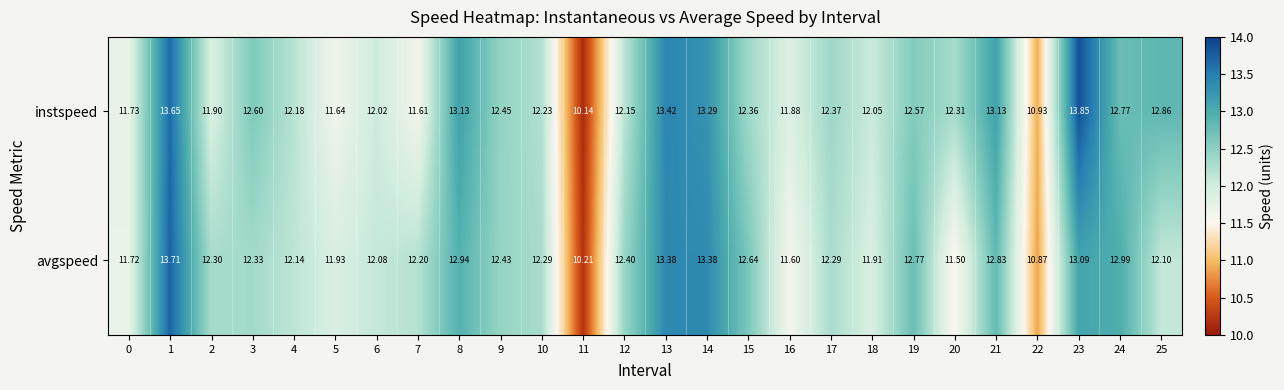

Between 11 and 17, which series saw the biggest shift?

instspeed